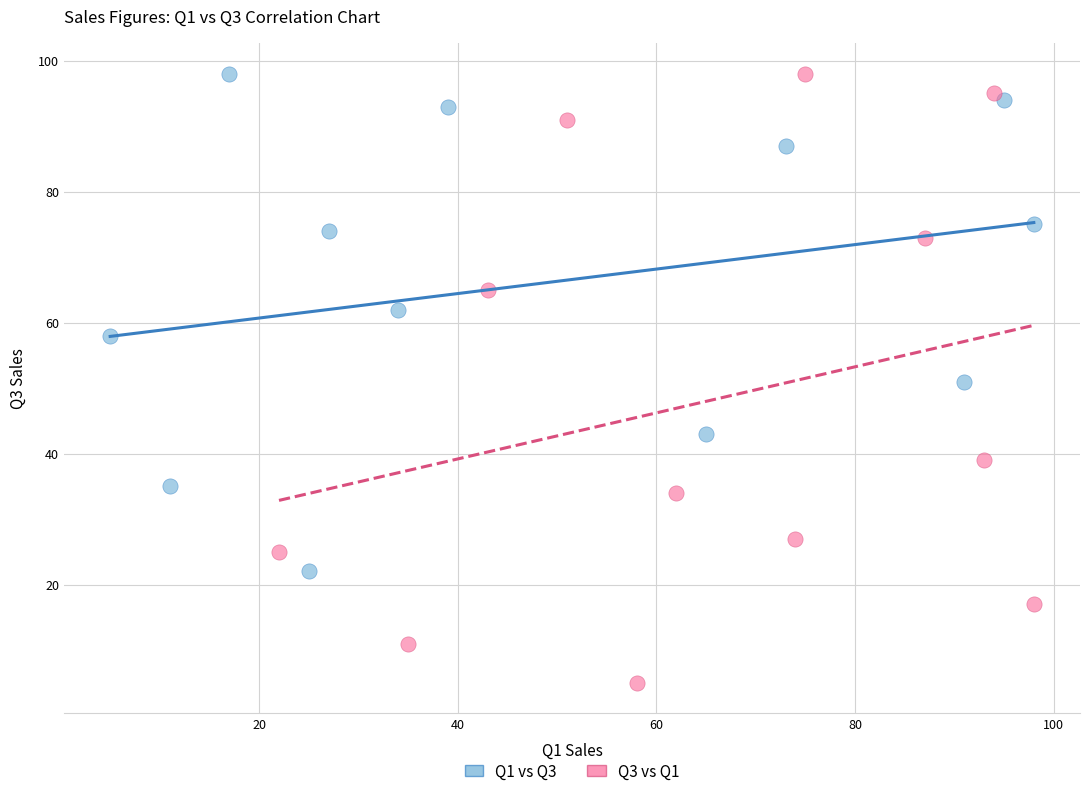

What are all the series names shown in the legend?

Q1 vs Q3, Q3 vs Q1